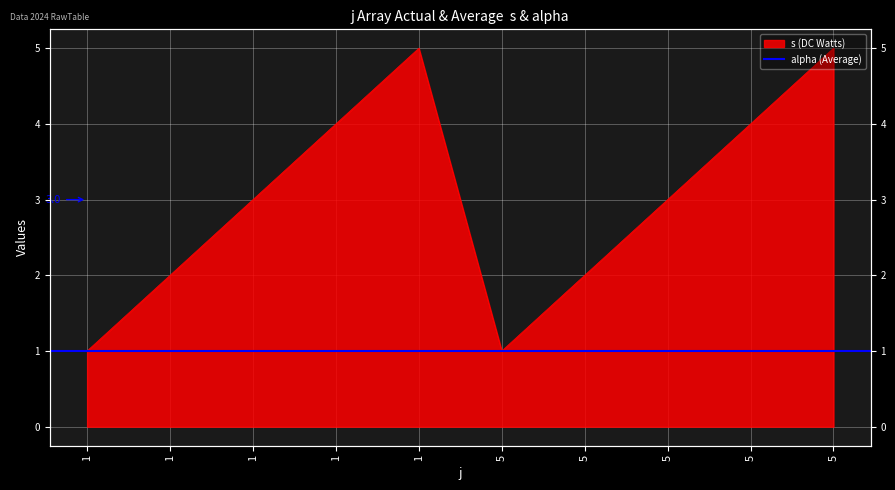

Is it true that the value at 1 is 7?

False